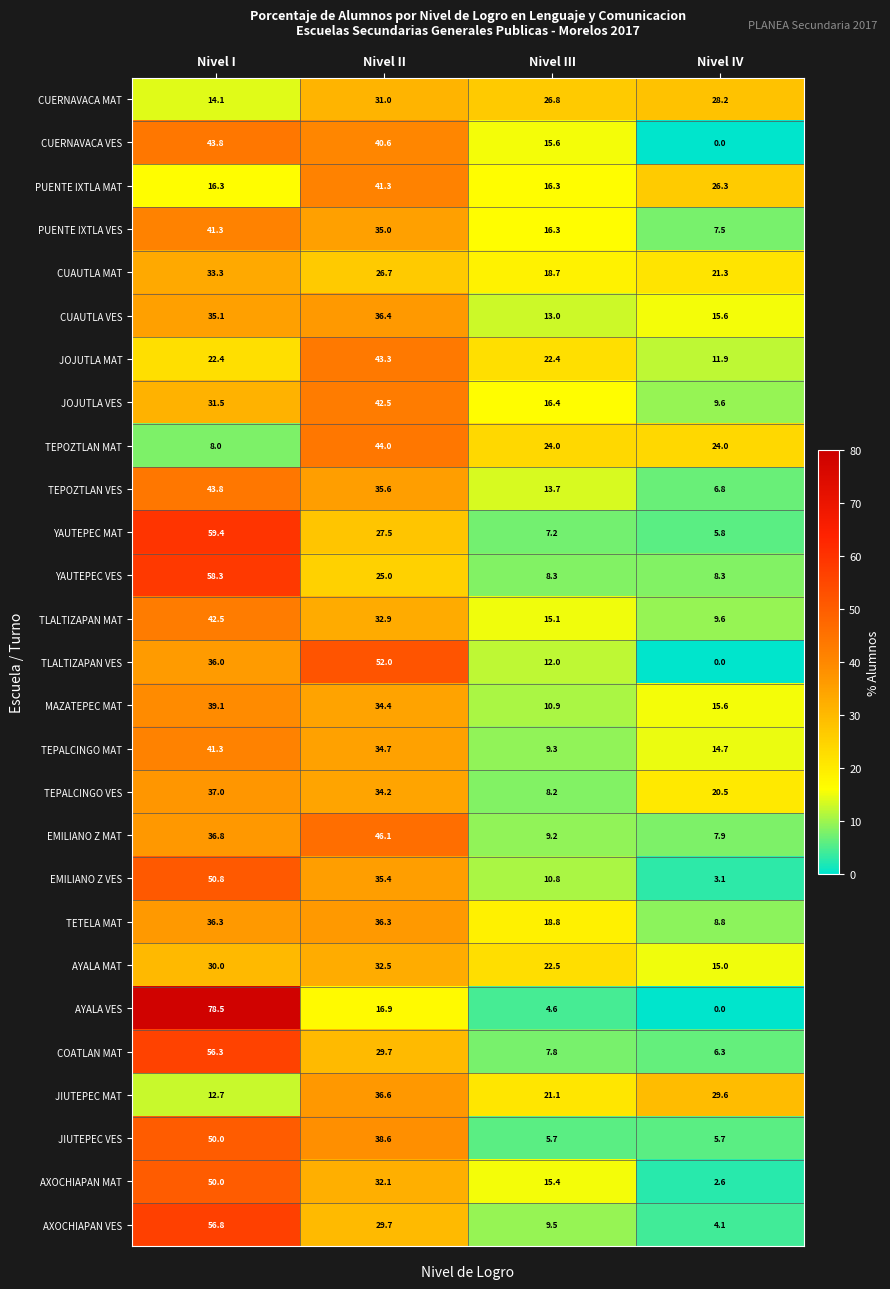

What is the approximate value of AYALA VES at Nivel I?

78.5